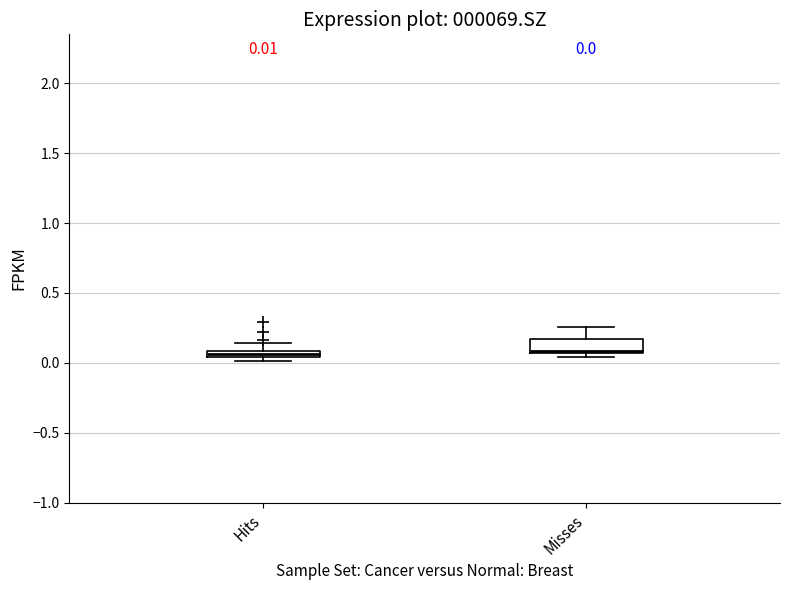

Comparing the boxes themselves (not the whiskers), which one is the tallest?

Misses